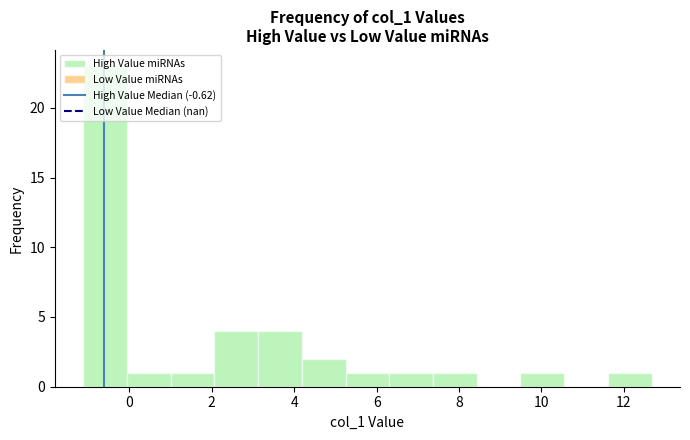

Reading left to right, list every bar in this chart as the range it spans on the x-axis followed by its height. Neither the bar edges nor the heights are printed on the chart, so give them approximately, as read against the axes.

-1.2 to 0.0: 23
0.0 to 1.0: 1
1.0 to 2.0: 1
2.0 to 3.2: 4
3.2 to 4.2: 4
4.2 to 5.2: 2
5.2 to 6.4: 1
6.4 to 7.4: 1
7.4 to 8.4: 1
8.4 to 9.4: 0
9.4 to 10.6: 1
10.6 to 11.6: 0
11.6 to 12.6: 1